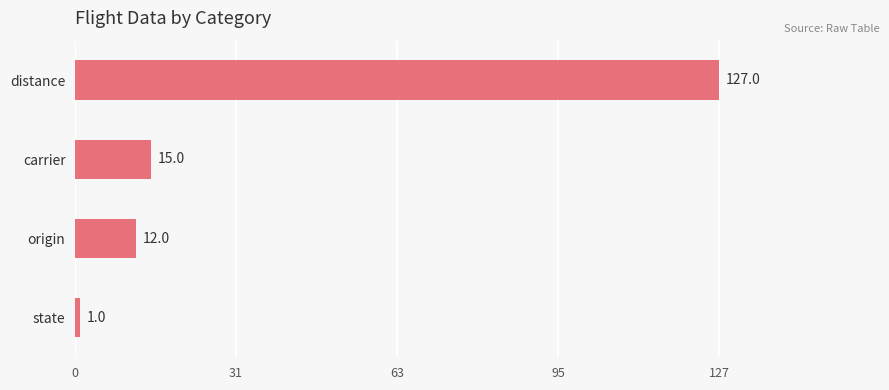

How many series are shown in this chart?

1